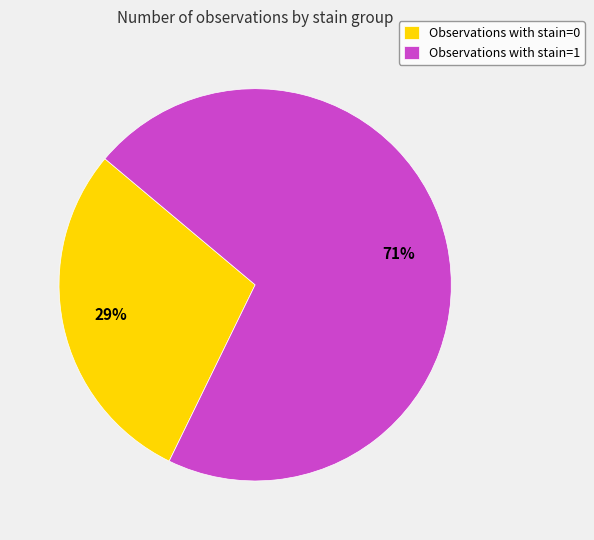

Is it true that Observations with stain=1 is 58% of the pie?

False